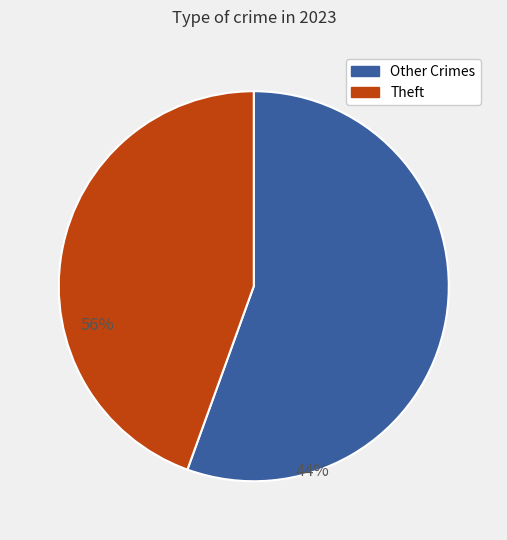

Does any single category account for the majority?

Yes